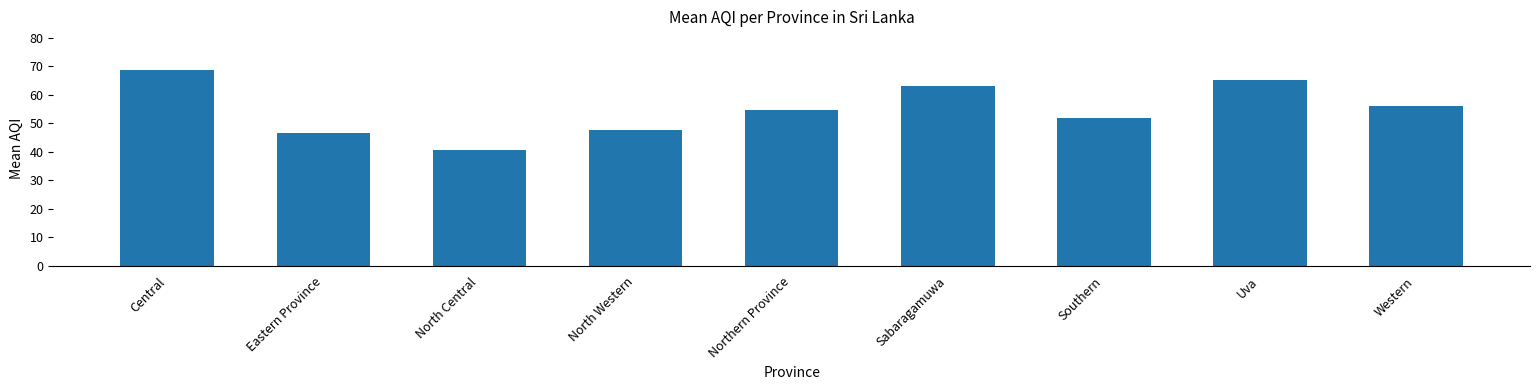

What is the value of the 4th bar from the left?

47.7